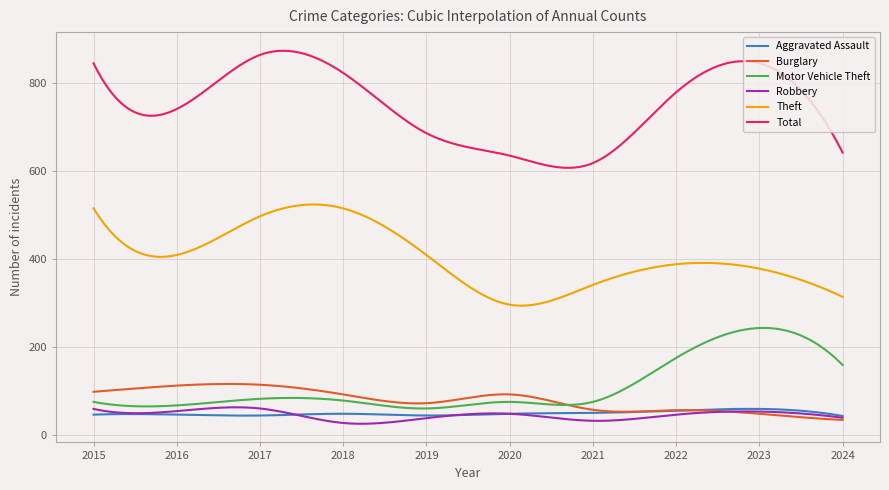

True or false: Total and Robbery cross at least once.

False